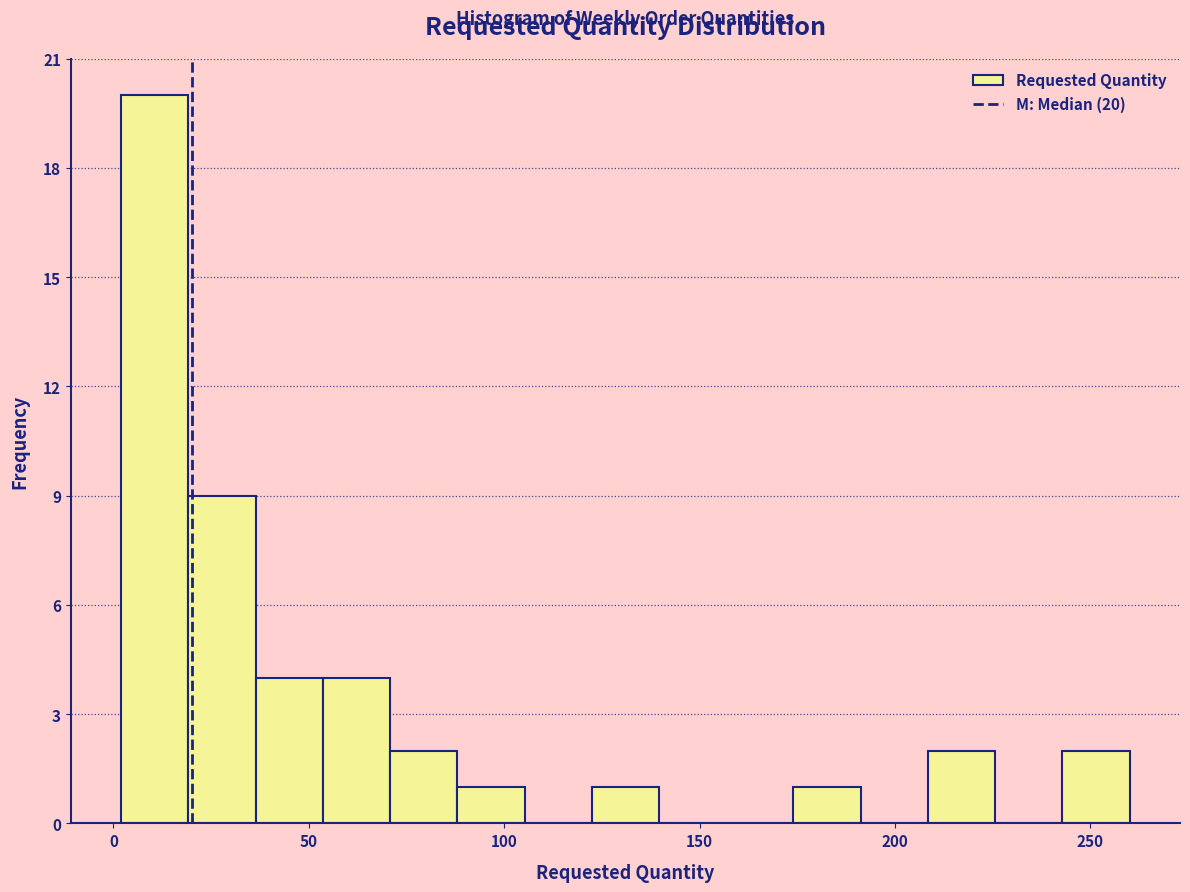

Read against the x-axis, roughly where is the centre of the tallest bar?

10